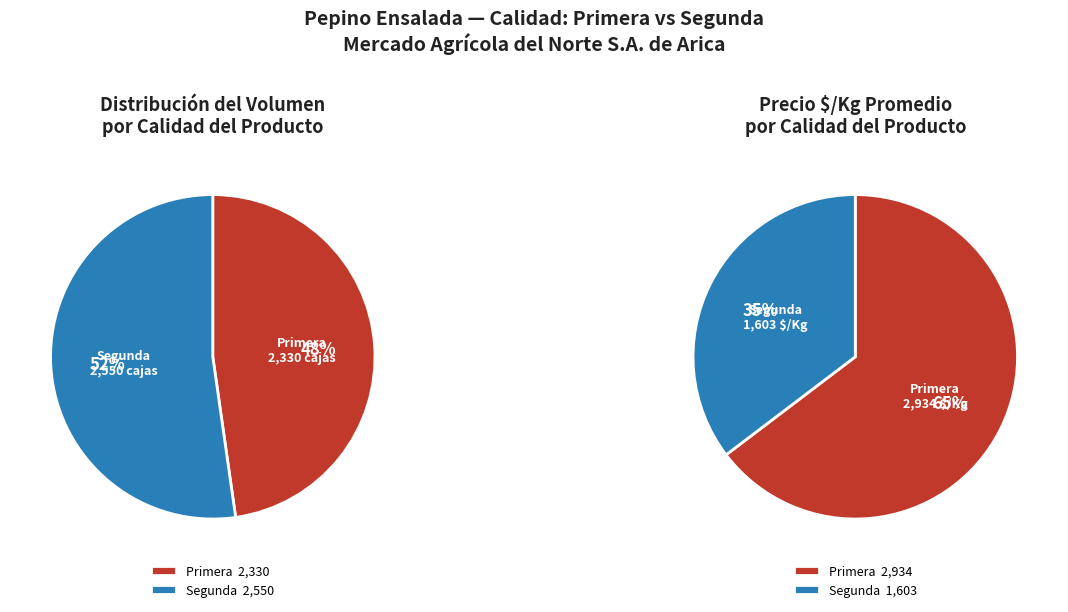

True or false: 35 accounts for 3% of the total.

True